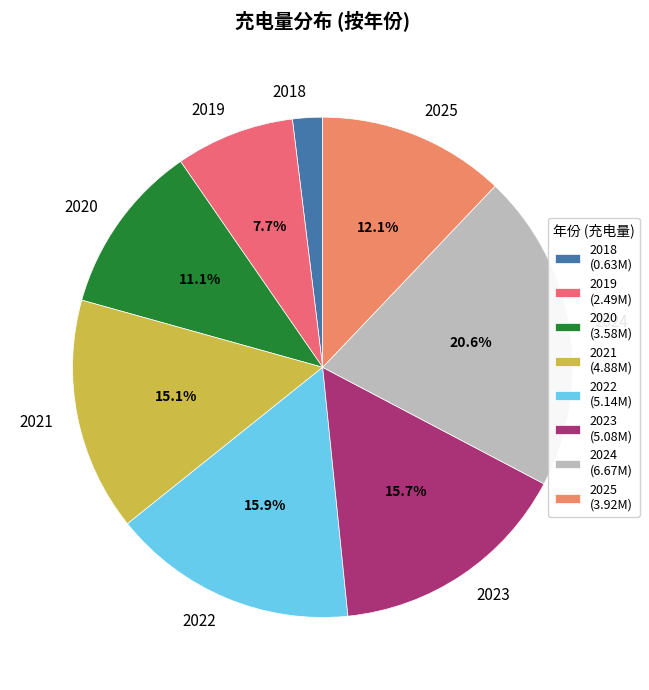

Rank the categories by value from lowest to highest.

2018, 2019, 2020, 2025, 2021, 2023, 2022, 2024